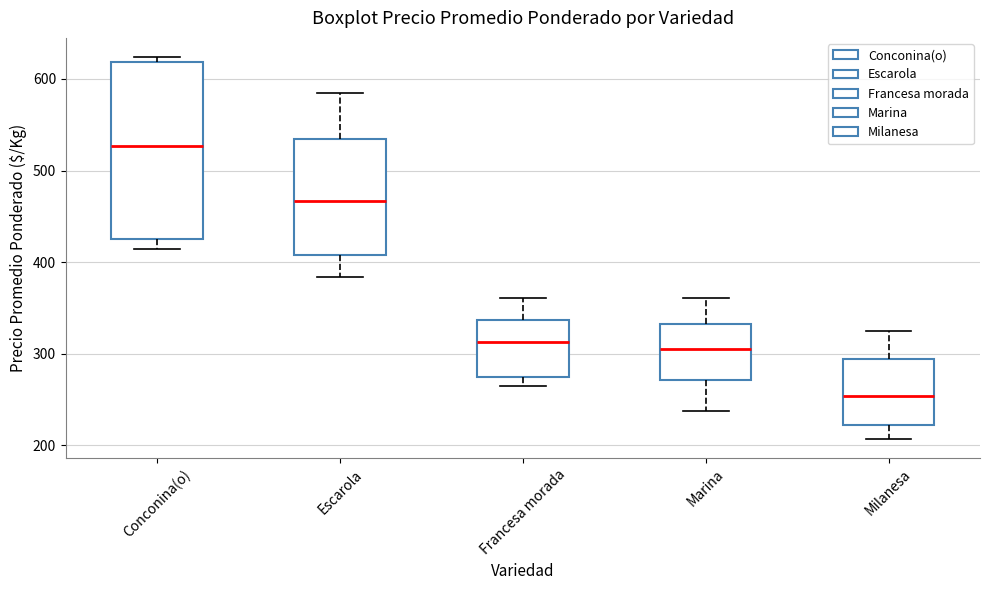

Reading left to right, transcribe this box plot: for each box, give where its median line is, the range the box spans, and where its two whiskers end, as read against the y-axis. The values are not printed on the chart, so give them approximately, as read against the axis.

Conconina(o): median 530, box 430 to 620, whiskers 410 to 620 (just above the box's upper edge)
Escarola: median 470, box 410 to 530, whiskers 380 to 590
Francesa morada: median 310, box 270 to 340, whiskers 270 (just below the box's lower edge) to 360
Marina: median 310, box 270 to 330, whiskers 240 to 360
Milanesa: median 250, box 220 to 290, whiskers 210 to 330